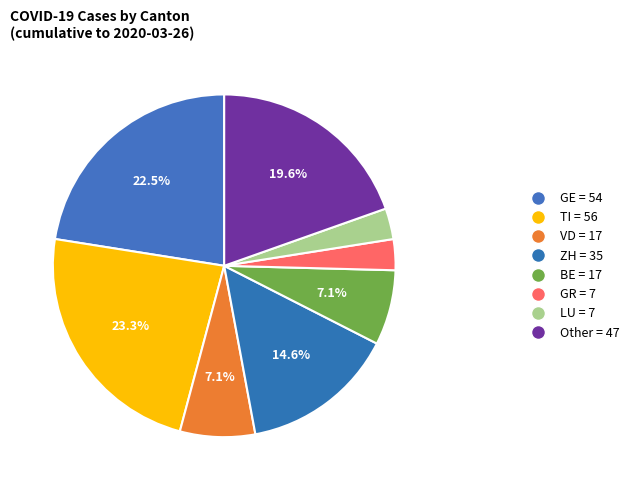

To the nearest percent, what is the average slice percentage?

12%